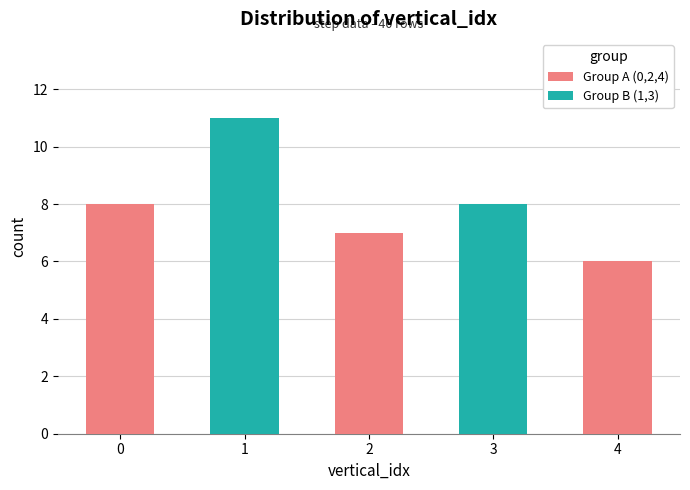

Reading left to right, list all the values displayed in this chart.

vertical_idx=0=8	vertical_idx=1=11	vertical_idx=2=7	vertical_idx=3=8	vertical_idx=4=6